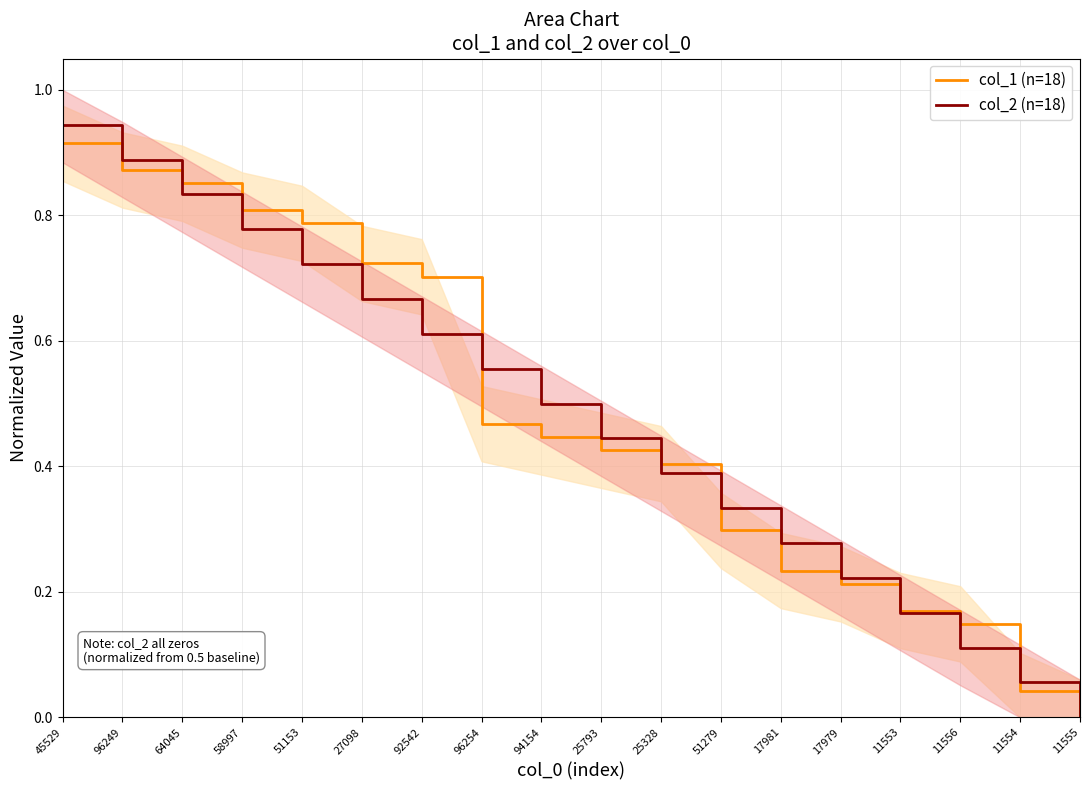

How many categories are shown in the chart?

18